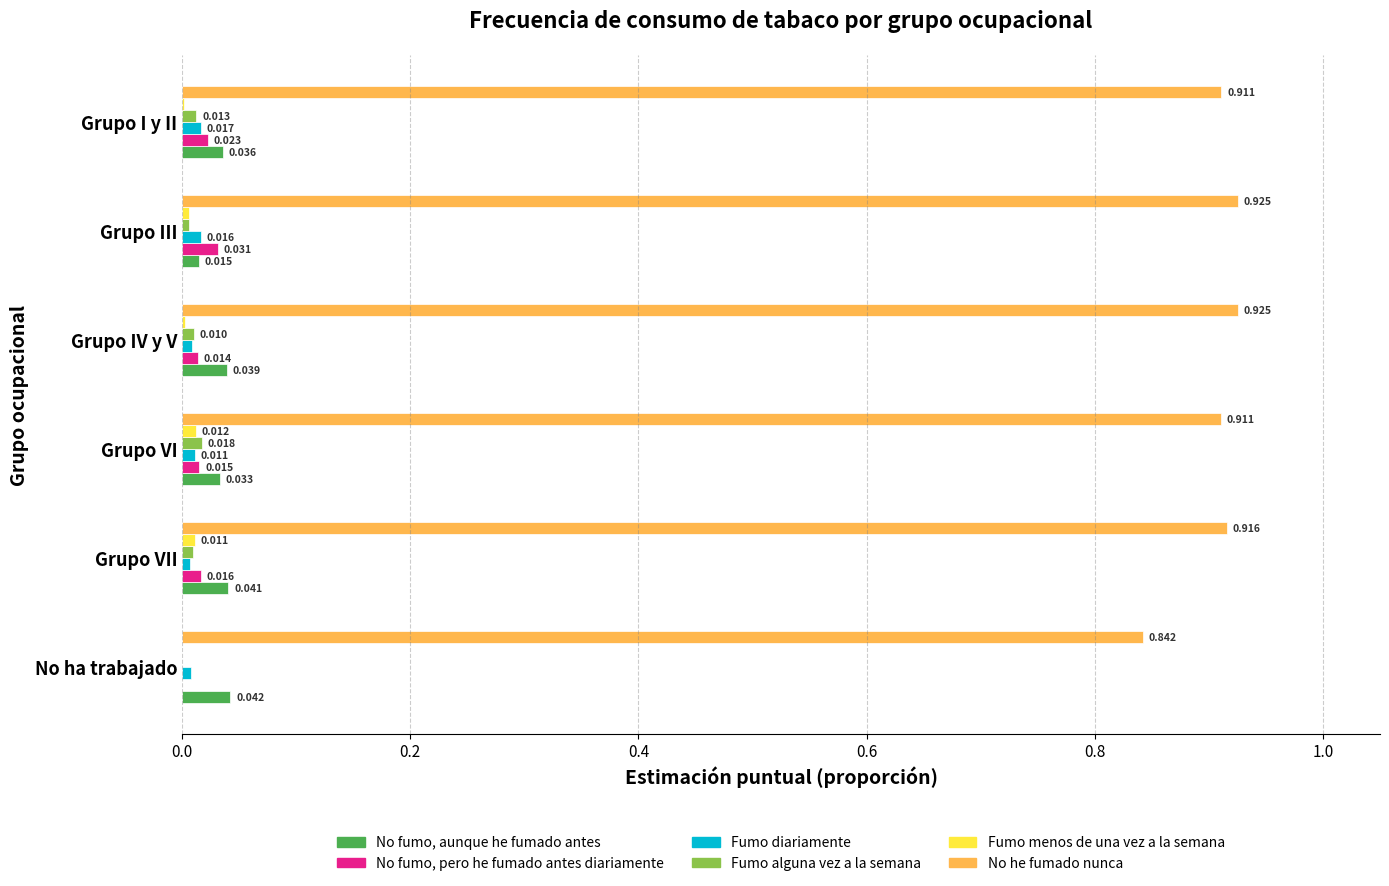

Is the value of Fumo diariamente at Grupo I y II greater than the value of No fumo, aunque he fumado antes at Grupo VI?

No